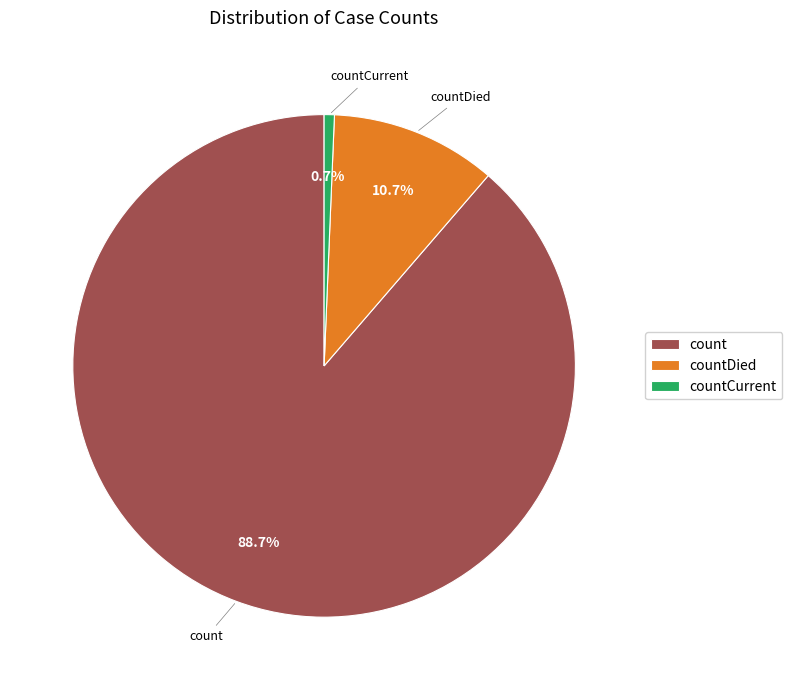

True or false: count accounts for 89% of the total.

True